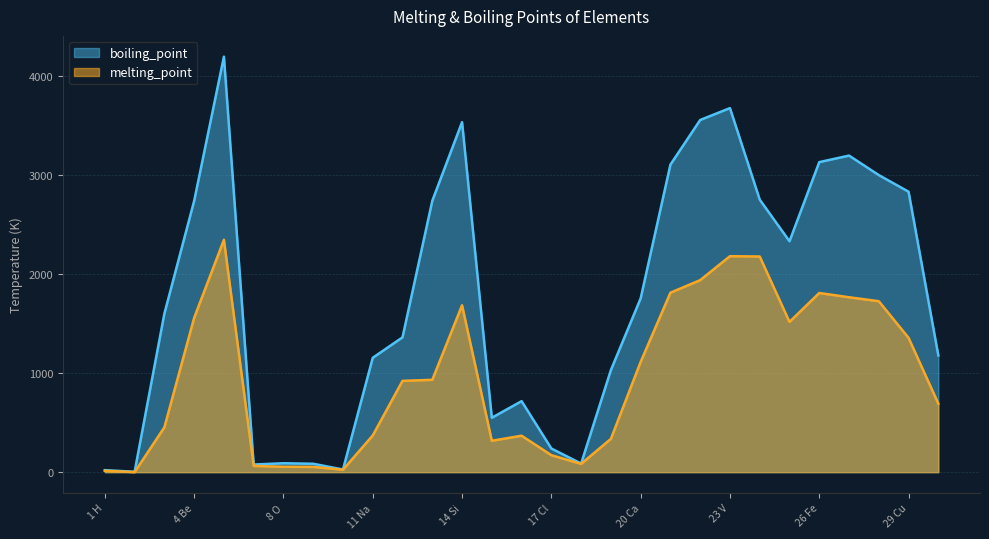

How many values in the melting_point series are below 923?

14